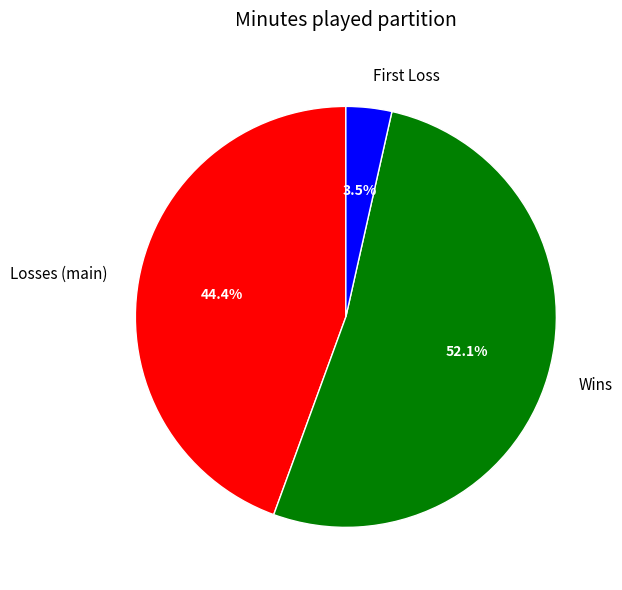

What is the majority slice?

Wins